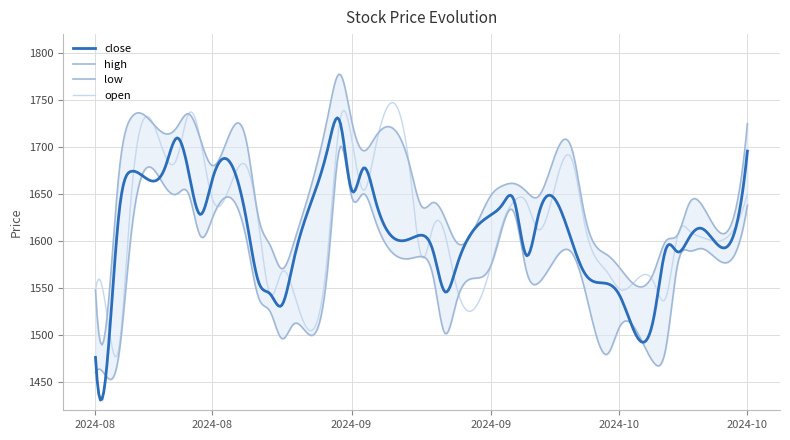

Reading left to right, list all the values displayed in this chart.

open: 1547.9	1519.9	1485.0	1637.0	1690.2	1688.0	1735.2	1708.6	1646.2	1678.8	1620.0	1543.2	1567.0	1546.5	1594.4	1728.0	1709.5	1654.0	1696.5	1675.4	1583.5	1615.0	1608.0	1551.8	1575.0	1620.0	1642.7	1641.7	1612.4	1684.0	1619.2	1566.2	1548.9	1555.0	1539.8	1605.9	1611.0	1604.2	1616.0	1650.0
high: 1547.9	1519.9	1670.0	1730.0	1714.0	1721.0	1735.2	1708.7	1680.3	1703.8	1625.1	1595.5	1570.5	1596.5	1735.1	1777.4	1728.0	1696.0	1710.0	1680.0	1637.0	1641.0	1625.0	1598.8	1649.0	1659.0	1661.0	1652.8	1646.8	1694.4	1628.8	1584.8	1571.9	1568.0	1600.1	1606.5	1640.0	1639.8	1634.0	1724.8
low: 1460.1	1455.0	1478.2	1600.0	1657.3	1650.0	1650.0	1605.5	1623.1	1600.0	1540.0	1525.0	1496.2	1511.5	1578.1	1699.5	1647.3	1650.2	1623.0	1581.3	1583.5	1562.5	1502.1	1535.0	1575.0	1616.6	1629.0	1569.0	1554.9	1586.0	1550.0	1480.0	1508.1	1470.0	1486.3	1575.0	1589.5	1592.0	1587.9	1638.0
close: 1476.2	1470.7	1627.4	1673.8	1678.9	1709.6	1673.2	1628.2	1664.0	1620.3	1556.7	1543.8	1531.7	1578.2	1700.8	1726.8	1654.0	1677.3	1645.4	1602.2	1606.2	1589.3	1546.2	1572.2	1628.0	1639.7	1641.5	1584.8	1625.0	1596.6	1566.2	1554.5	1542.7	1521.2	1591.6	1588.4	1603.5	1613.6	1613.8	1695.6